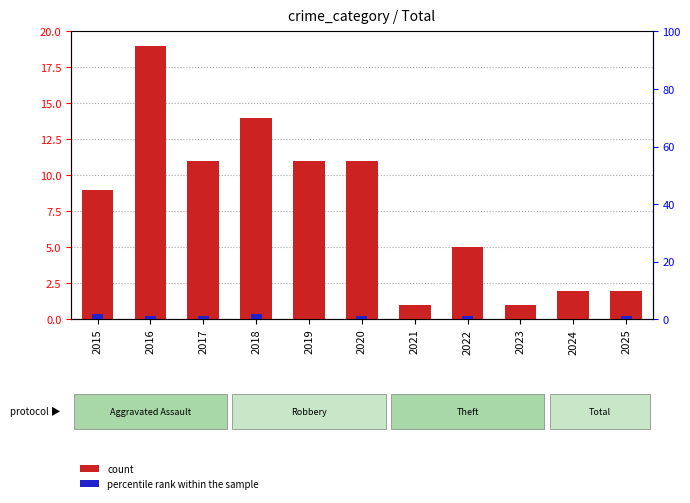

Which series has the widest spread of values?

count